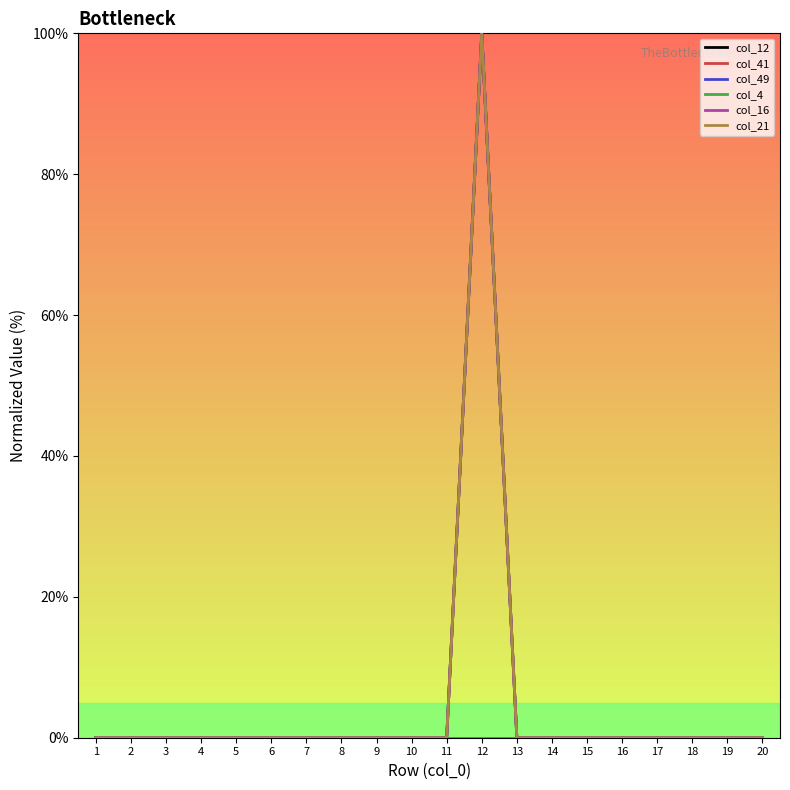

True or false: col_49 and col_12 cross at least once.

False